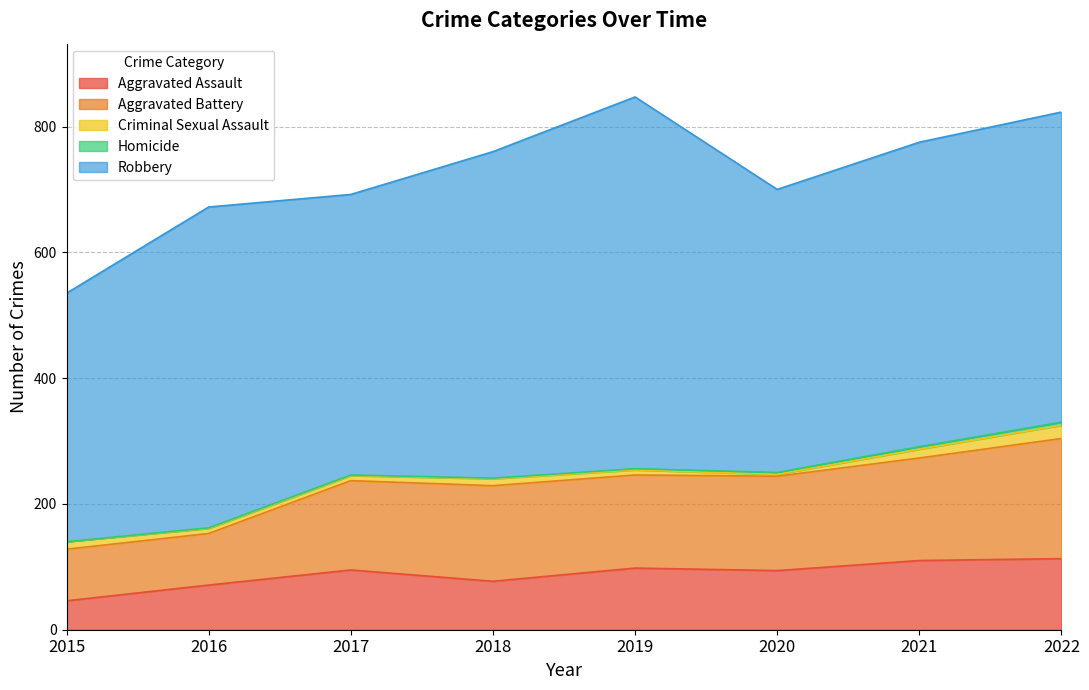

Where is the first local maximum for Criminal Sexual Assault?

2018